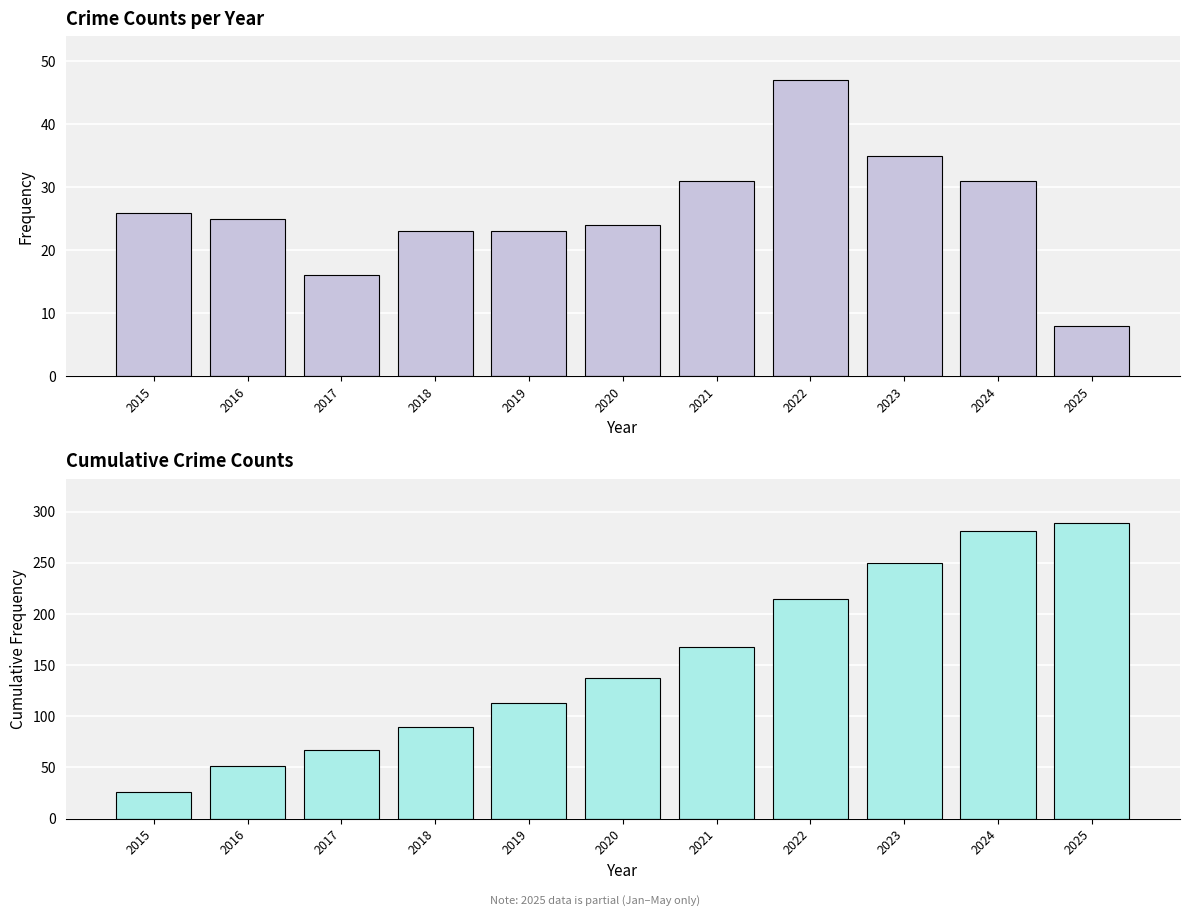

Reading right to left, extract all data points from this chart.

Total: 2025=8	2024=31	2023=35	2022=47	2021=31	2020=24	2019=23	2018=23	2017=16	2016=25	2015=26
Cumulative Total: 2025=289	2024=281	2023=250	2022=215	2021=168	2020=137	2019=113	2018=90	2017=67	2016=51	2015=26